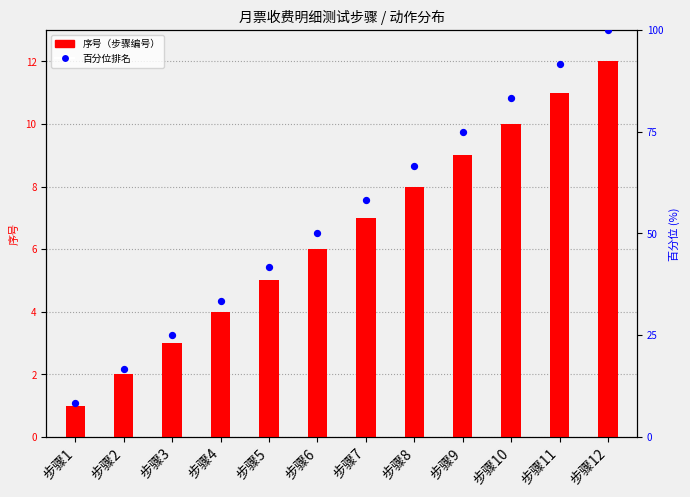

At which category is the sum across all series the highest?

步骤12